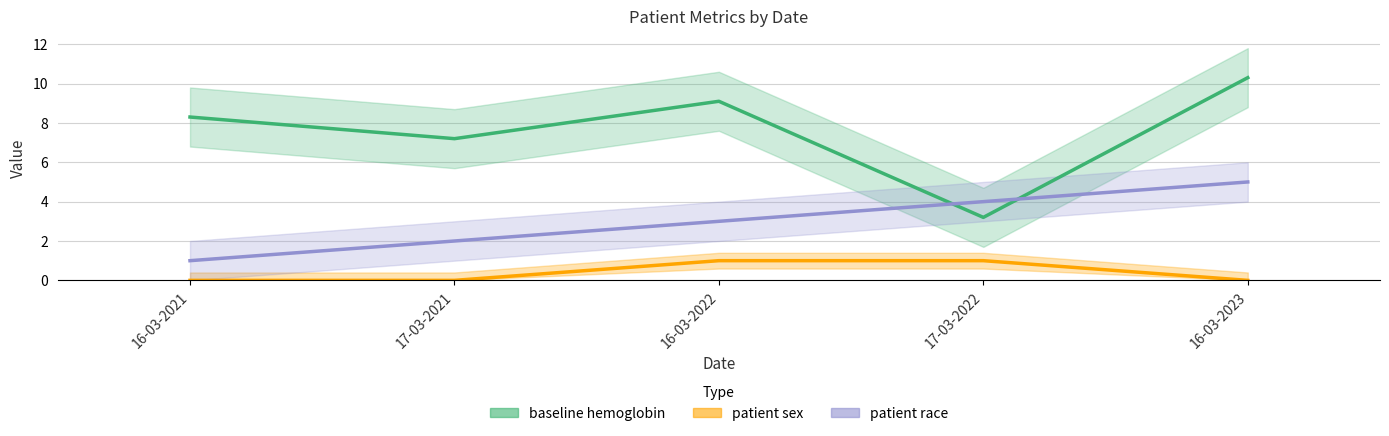

Is it true that baseline hemoglobin equals 3.2 at 17-03-2022?

True